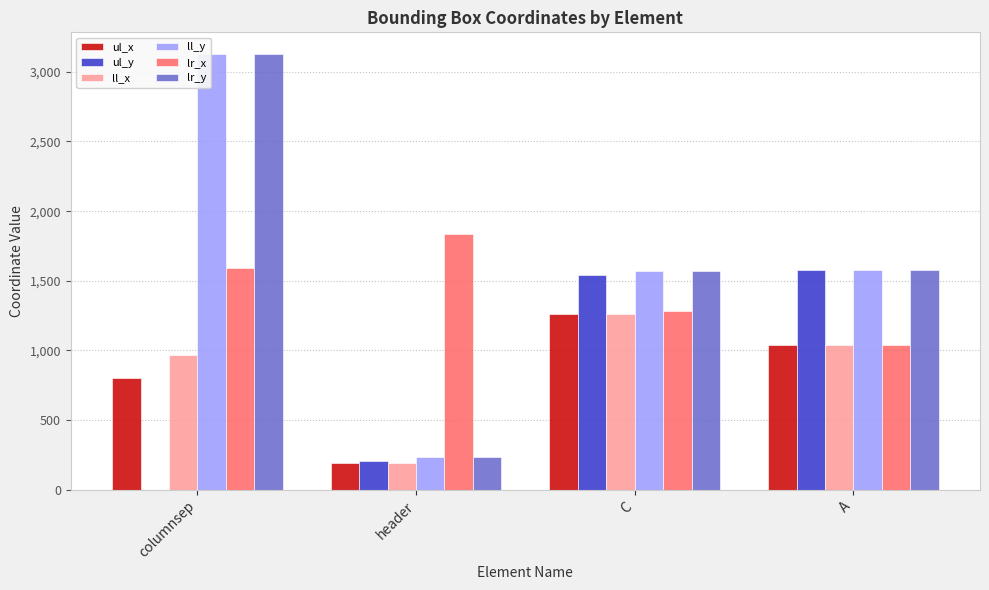

Is it true that lr_y equals 1576 at A?

True